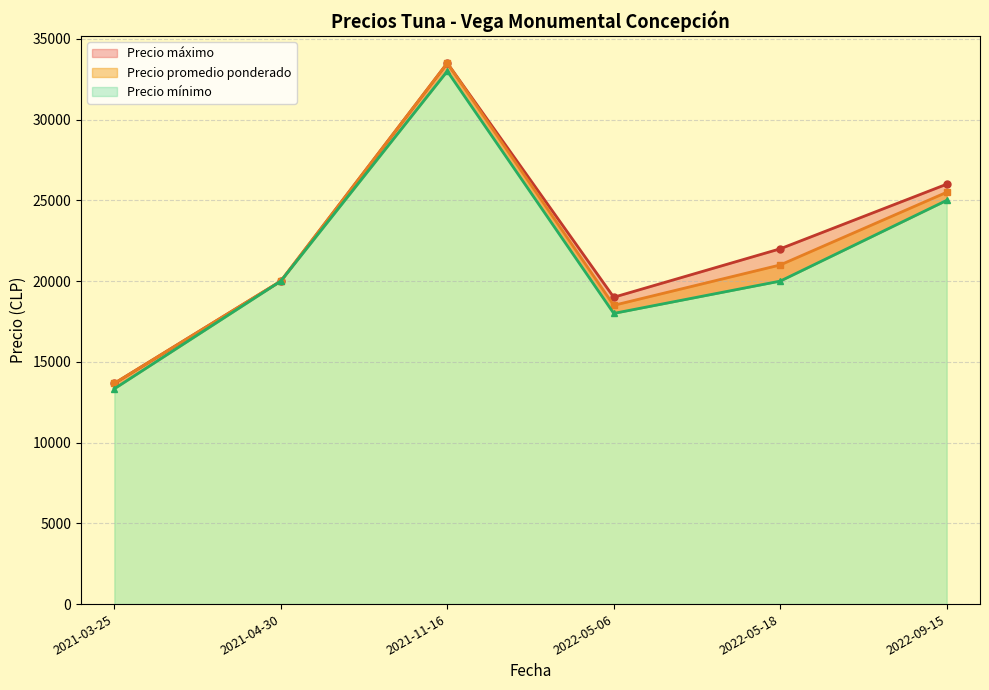

Between 2021-11-16 and 2021-03-25, which is larger?

2021-11-16